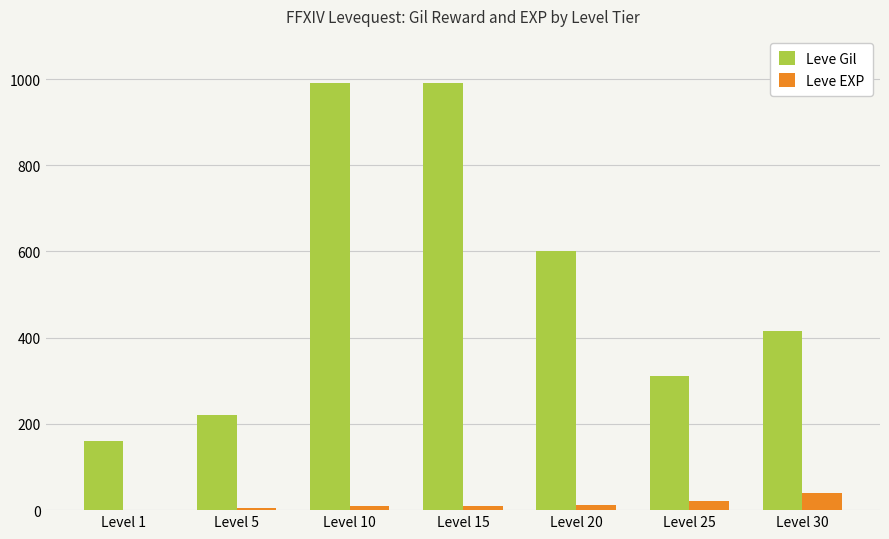

Count the number of categories in the chart.

7